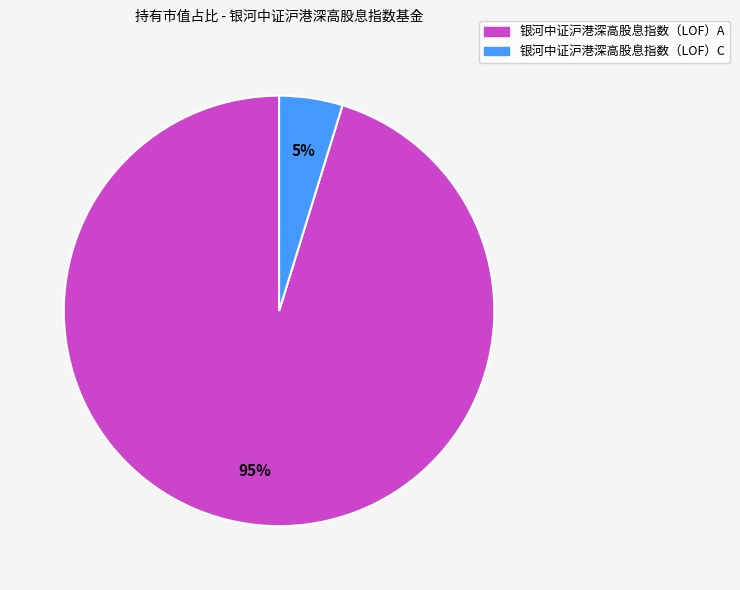

Rank the categories by value from highest to lowest.

银河中证沪港深高股息指数（LOF）A, 银河中证沪港深高股息指数（LOF）C